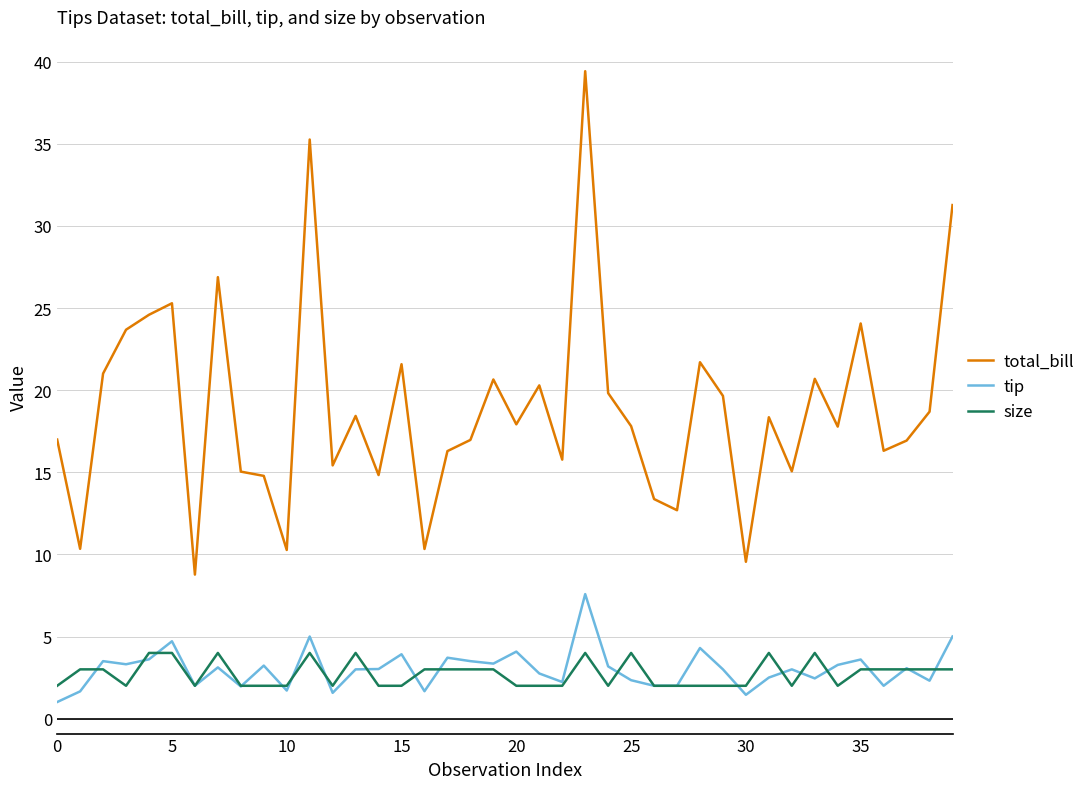

Which series has the largest total across all categories?

total_bill